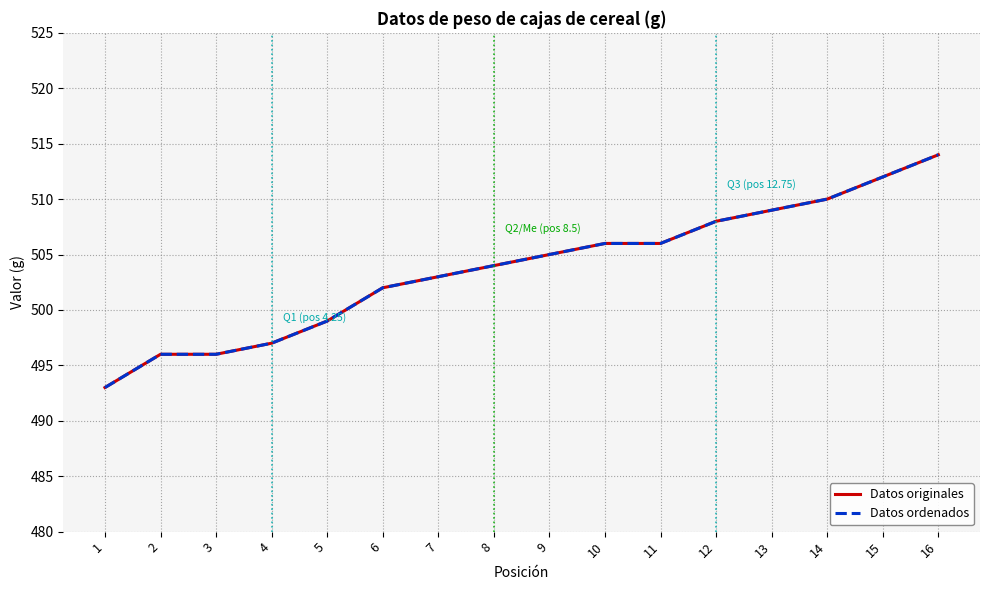

Does the chart have visible grid lines?

Yes